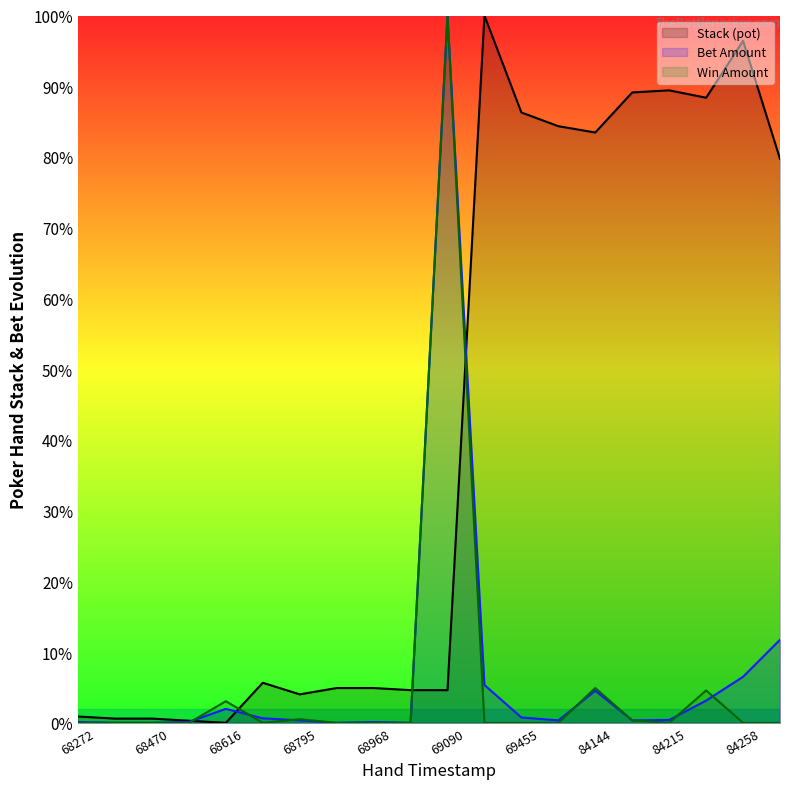

Is it true that Win Amount equals 0.0 at 68272?

True